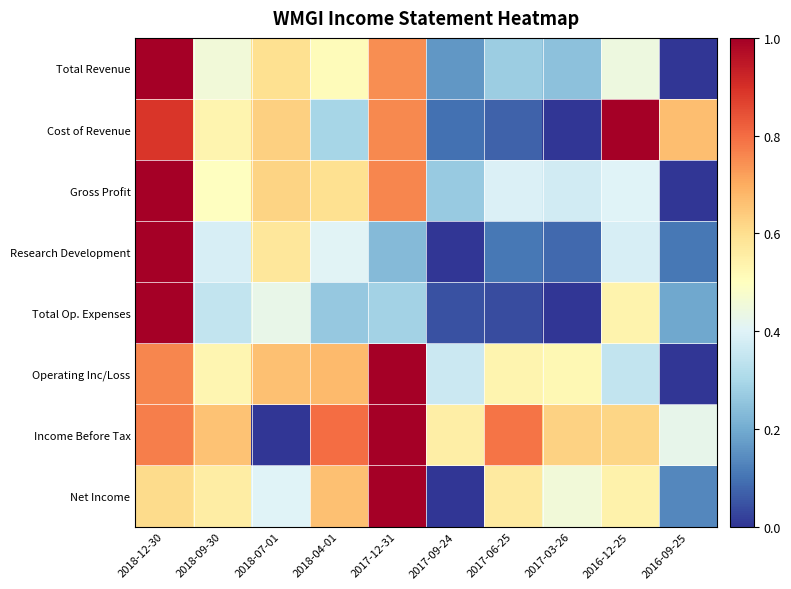

Reading right to left, list all the values displayed in this chart.

Total Revenue: 2016-09-25=0.0	2016-12-25=0.4	2017-03-26=0.2	2017-06-25=0.3	2017-09-24=0.2	2017-12-31=0.7	2018-04-01=0.5	2018-07-01=0.6	2018-09-30=0.5	2018-12-30=1.0
Cost of Revenue: 2016-09-25=0.7	2016-12-25=1.0	2017-03-26=0.0	2017-06-25=0.1	2017-09-24=0.1	2017-12-31=0.8	2018-04-01=0.3	2018-07-01=0.6	2018-09-30=0.5	2018-12-30=0.9
Gross Profit: 2016-09-25=0.0	2016-12-25=0.4	2017-03-26=0.4	2017-06-25=0.4	2017-09-24=0.3	2017-12-31=0.8	2018-04-01=0.6	2018-07-01=0.6	2018-09-30=0.5	2018-12-30=1.0
Research Development: 2016-09-25=0.1	2016-12-25=0.4	2017-03-26=0.1	2017-06-25=0.1	2017-09-24=0.0	2017-12-31=0.2	2018-04-01=0.4	2018-07-01=0.6	2018-09-30=0.4	2018-12-30=1.0
Total Op. Expenses: 2016-09-25=0.2	2016-12-25=0.5	2017-03-26=0.0	2017-06-25=0.0	2017-09-24=0.0	2017-12-31=0.3	2018-04-01=0.3	2018-07-01=0.4	2018-09-30=0.3	2018-12-30=1.0
Operating Inc/Loss: 2016-09-25=0.0	2016-12-25=0.3	2017-03-26=0.5	2017-06-25=0.5	2017-09-24=0.4	2017-12-31=1.0	2018-04-01=0.7	2018-07-01=0.7	2018-09-30=0.5	2018-12-30=0.8
Income Before Tax: 2016-09-25=0.4	2016-12-25=0.6	2017-03-26=0.6	2017-06-25=0.8	2017-09-24=0.6	2017-12-31=1.0	2018-04-01=0.8	2018-07-01=0.0	2018-09-30=0.7	2018-12-30=0.8
Net Income: 2016-09-25=0.1	2016-12-25=0.5	2017-03-26=0.5	2017-06-25=0.6	2017-09-24=0.0	2017-12-31=1.0	2018-04-01=0.7	2018-07-01=0.4	2018-09-30=0.6	2018-12-30=0.6